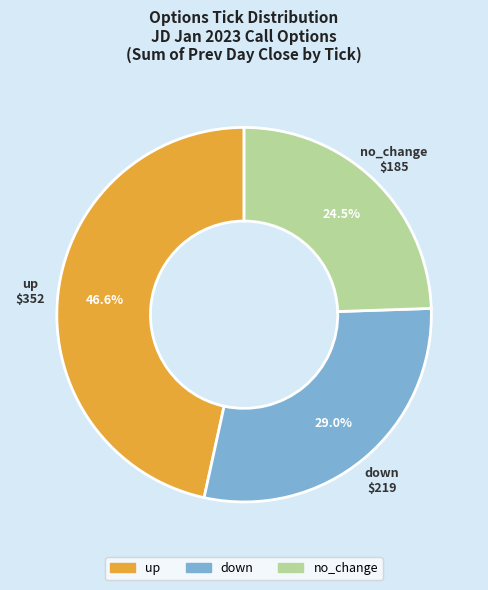

To the nearest percent, what is the difference between the largest and smallest slice percentages?

22%